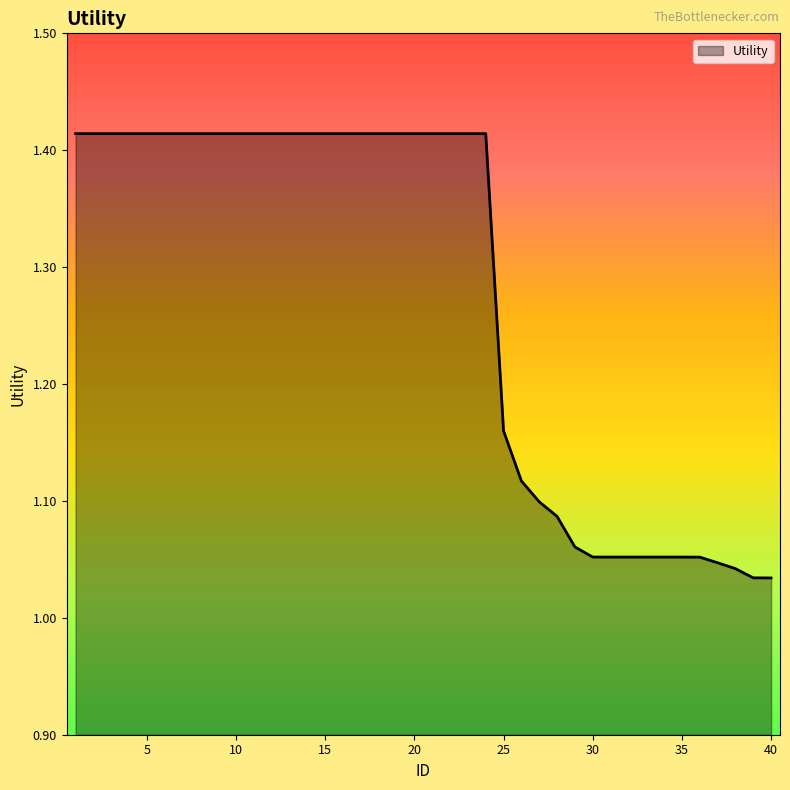

How many series are shown in this chart?

1